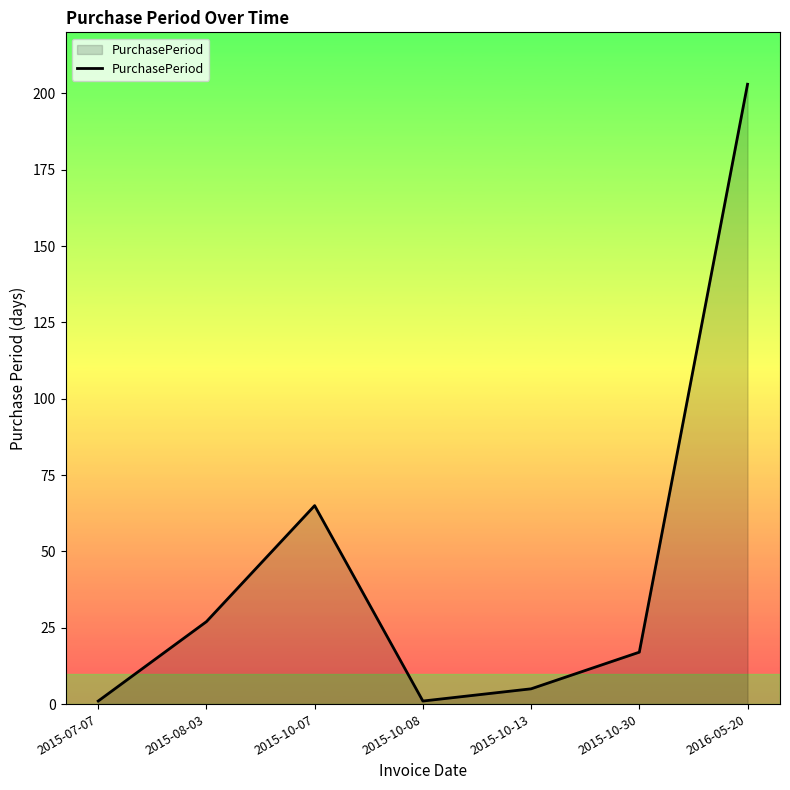

At which label does the data first exceed 17?

2015-08-03